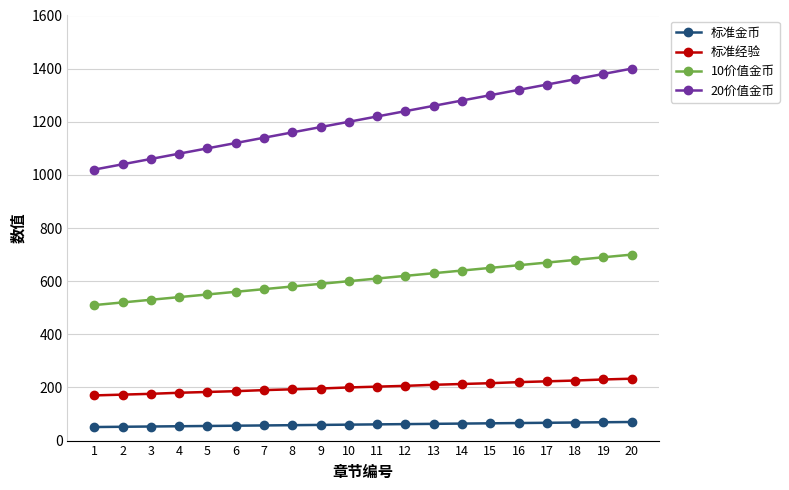

What is the total value across all series at 18?

2334